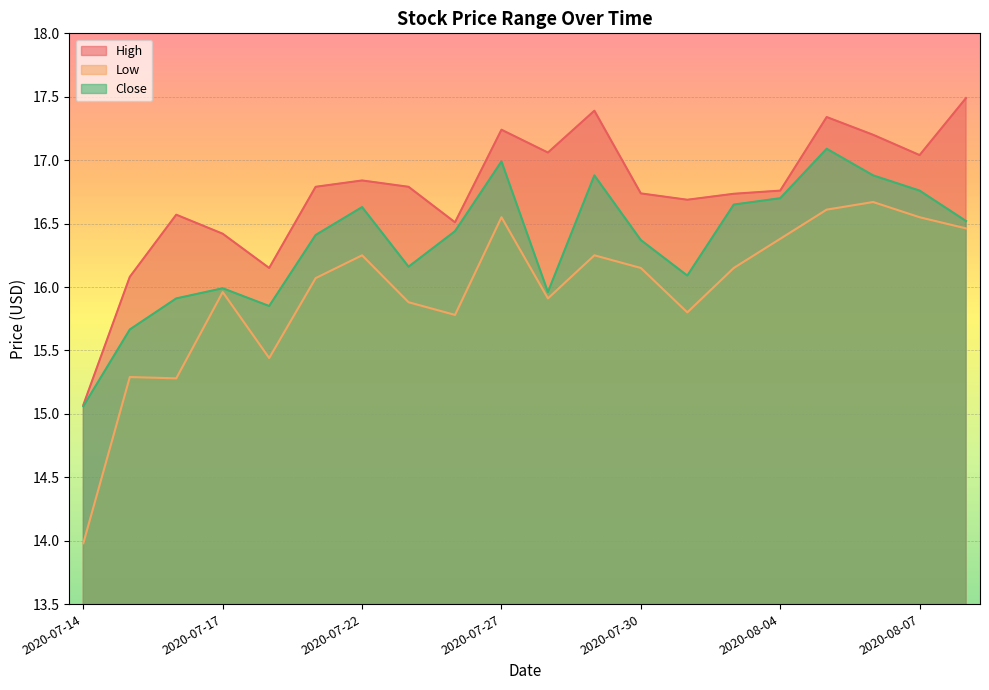

At how many categories does at least one series exceed 15?

20